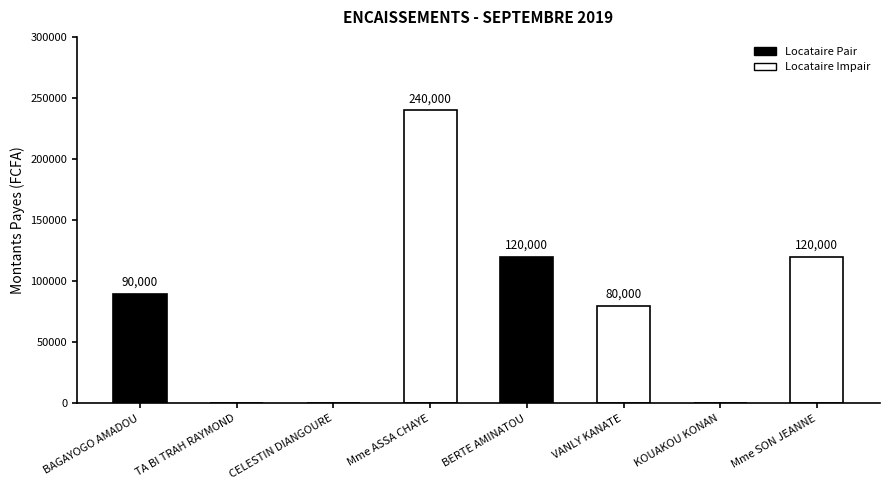

Does the chart contain stacked bars?

No